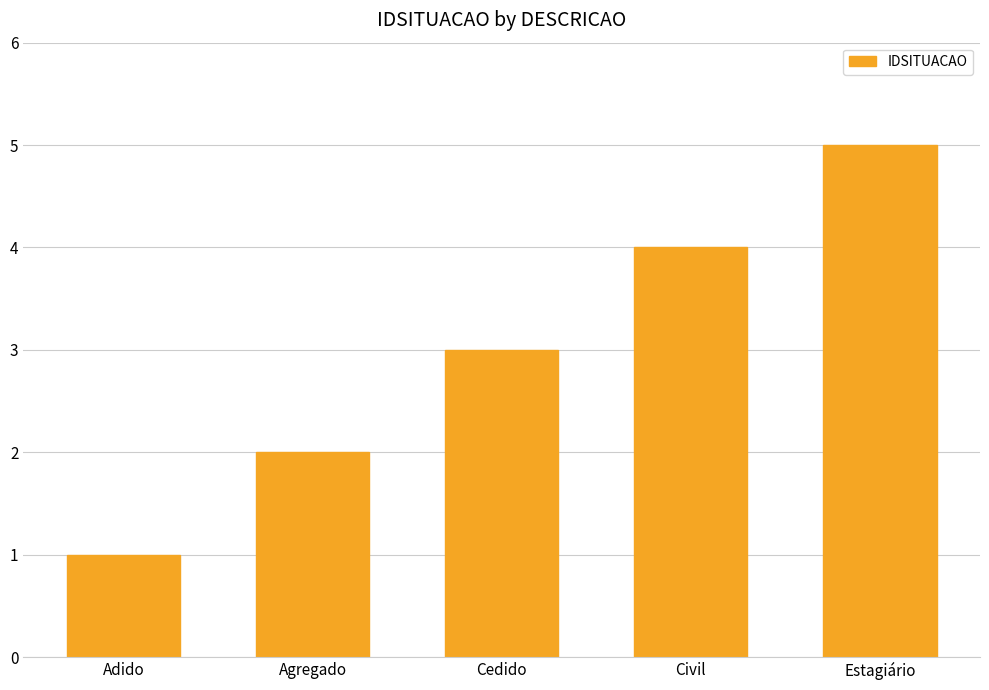

What is the greatest value displayed?

5